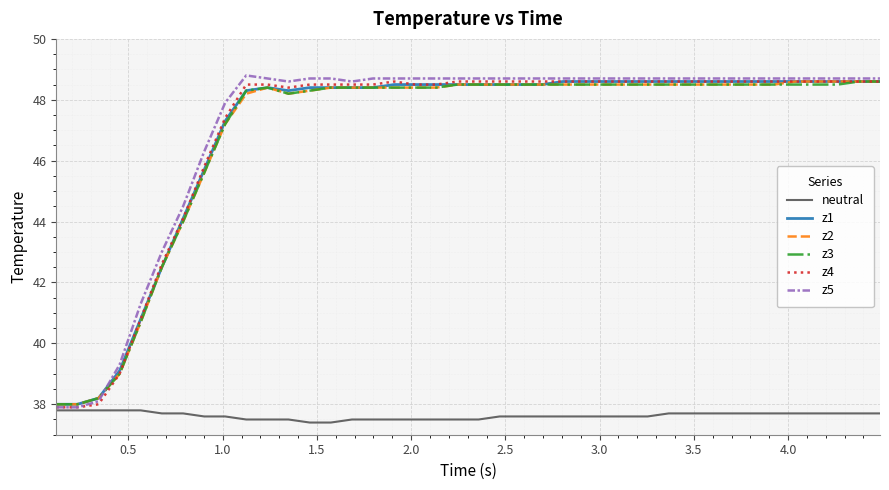

Which series has the largest total across all categories?

z5